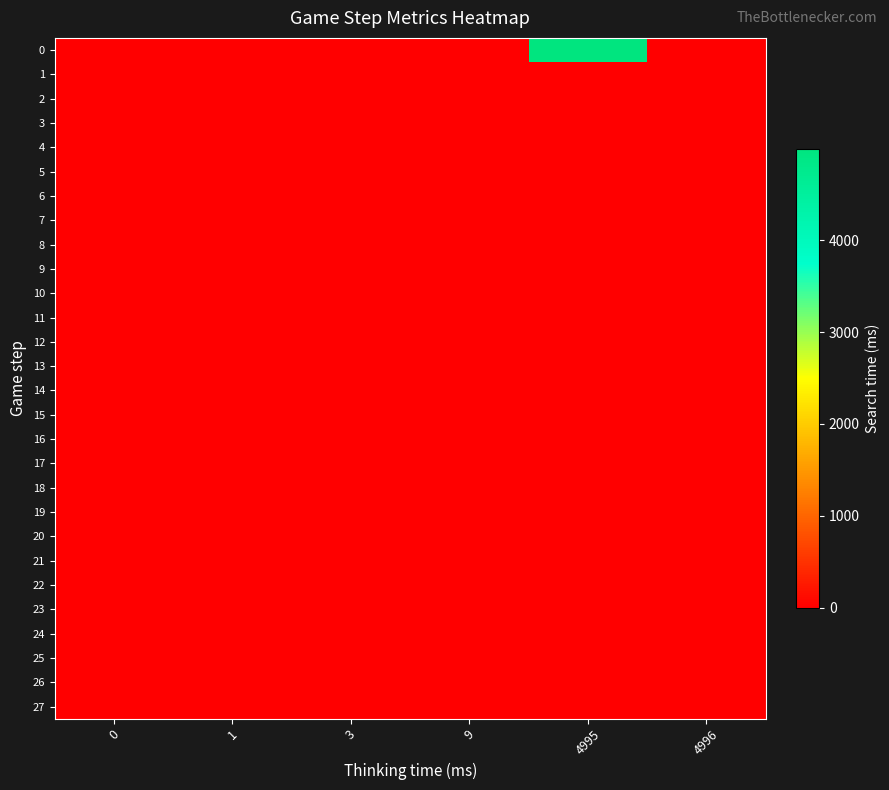

What is the difference between the highest and lowest values at 4995?

4993